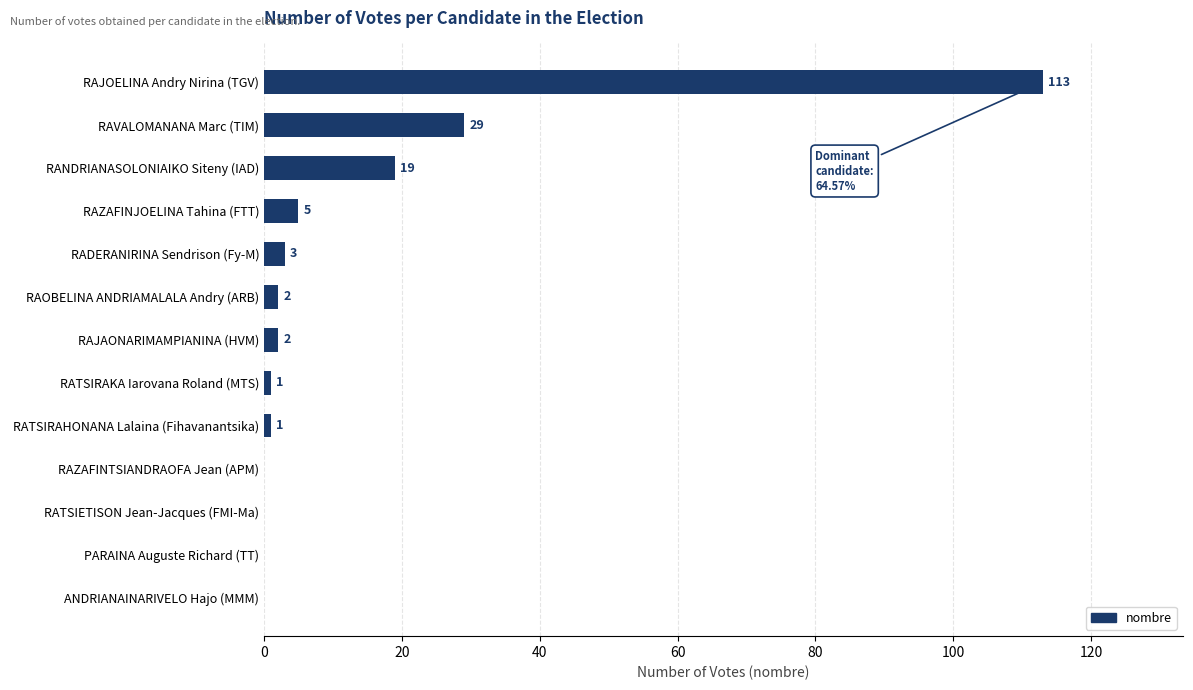

Where is the data nearest to the value 56?

RAVALOMANANA Marc (TIM)